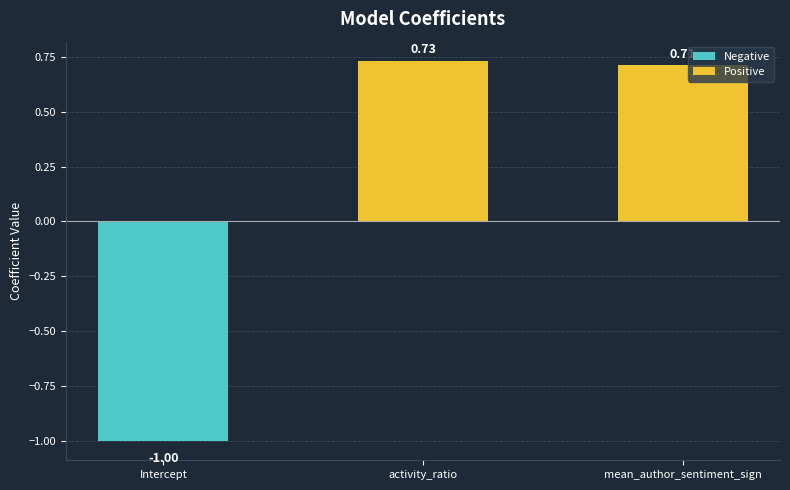

What is the label of the 1st bar from the left?

Intercept